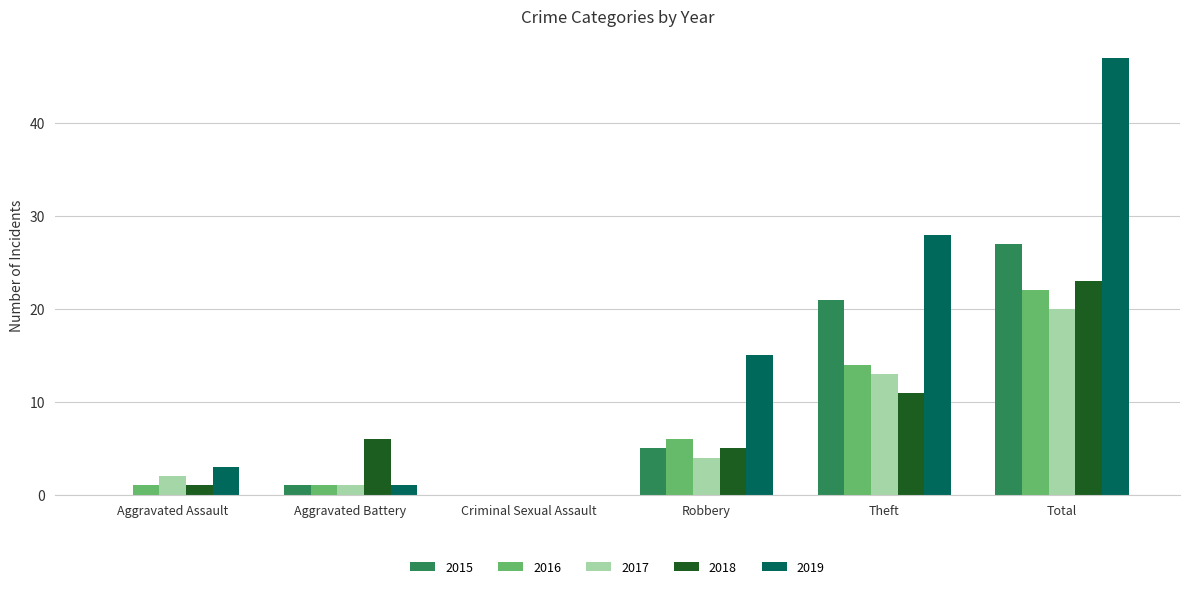

True or false: 2019 has a value of 28 at Criminal Sexual Assault.

False